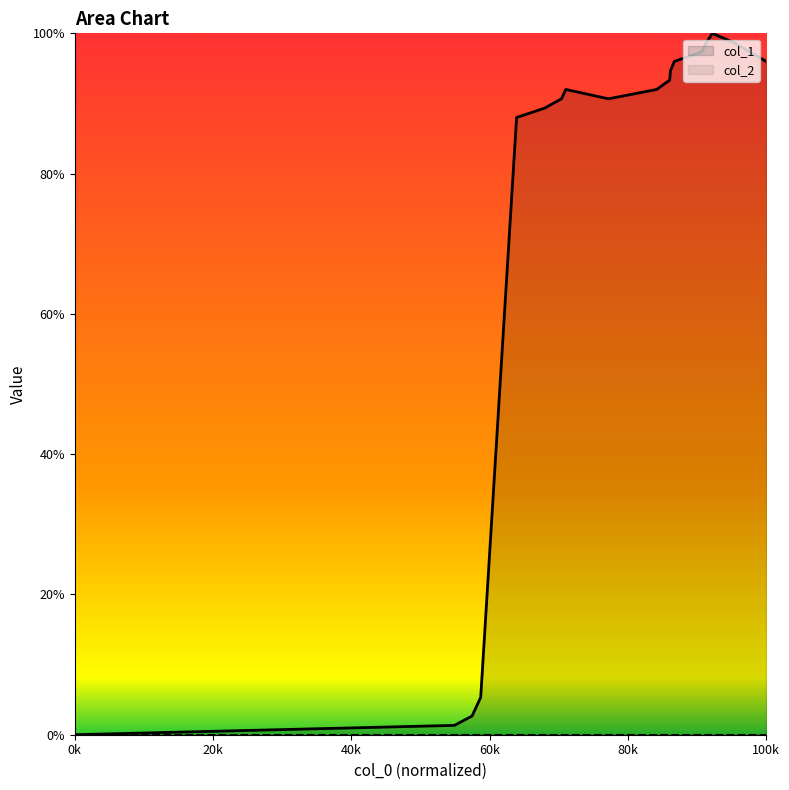

How many lines are shown in the chart?

2